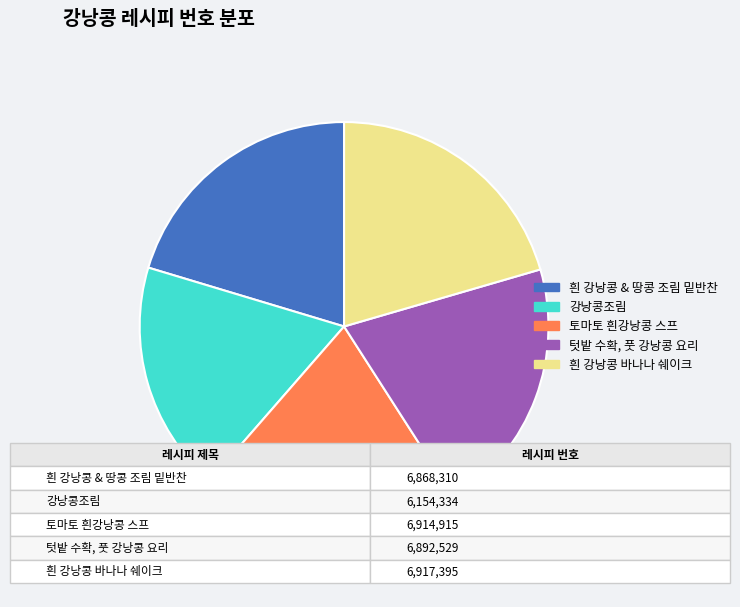

Which slice is the smallest?

강낭콩조림